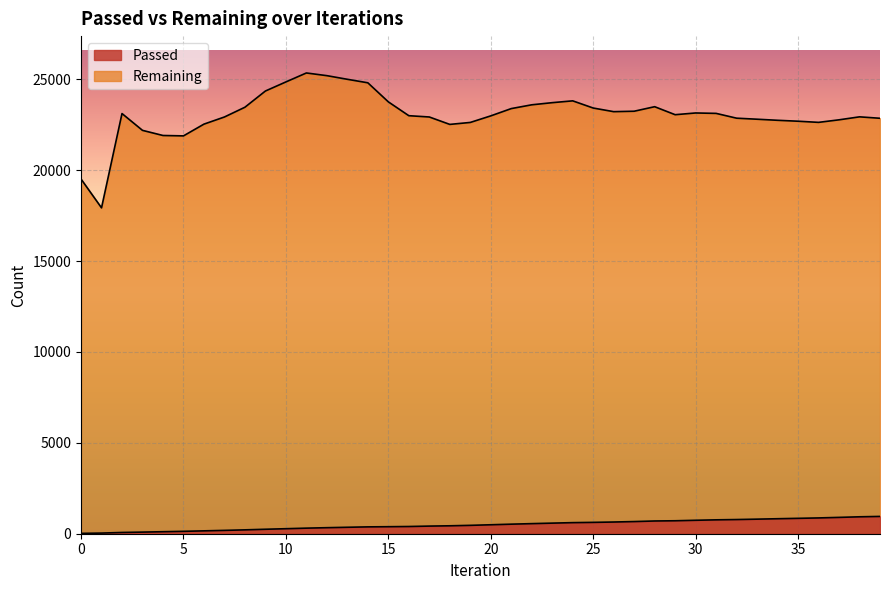

Reading left to right, list all the values displayed in this chart.

Passed: 19	35	69	89	110	132	158	184	213	246	276	307	332	355	377	386	397	420	436	461	493	526	555	583	610	625	644	669	701	713	740	764	780	802	825	847	869	899	931	952
Remaining: 19518	17932	23121	22196	21914	21892	22539	22932	23469	24361	24861	25354	25206	25006	24813	23765	23003	22932	22524	22632	22993	23394	23602	23720	23820	23425	23225	23249	23498	23058	23153	23130	22866	22809	22750	22699	22636	22776	22940	22861